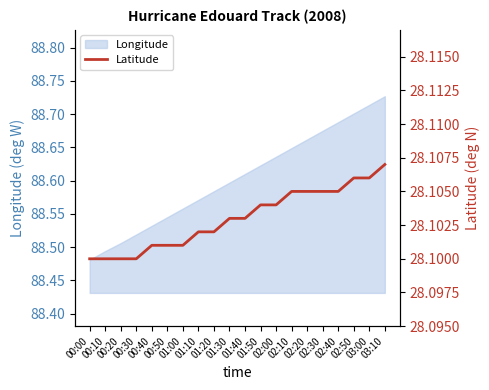

What is the minimum value shown in the chart?

28.1